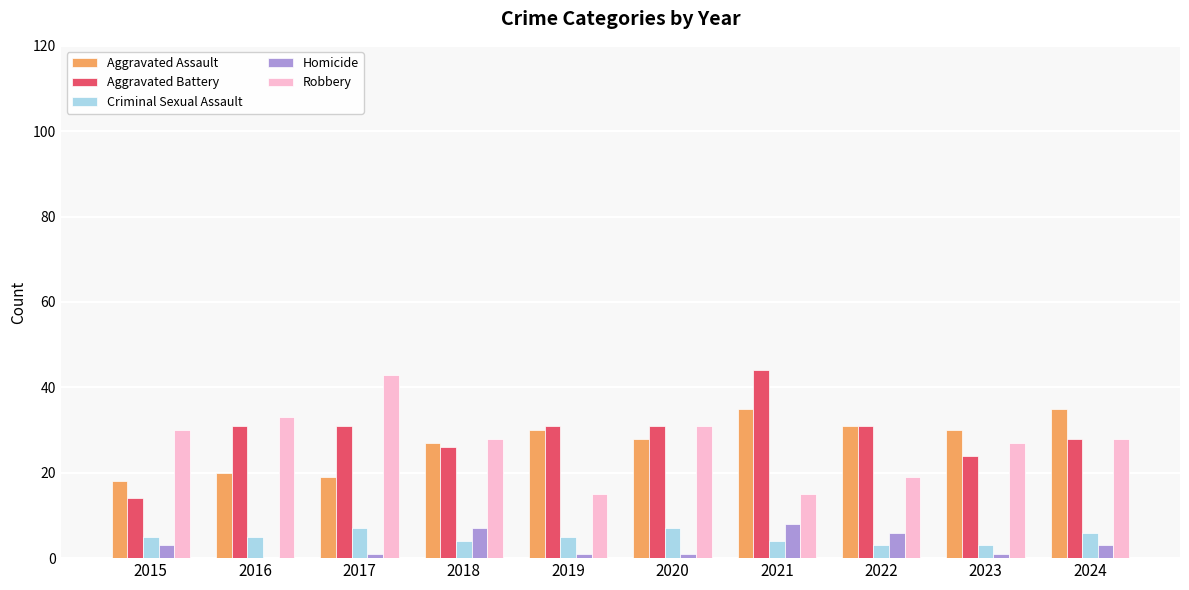

How many series are shown in this chart?

5